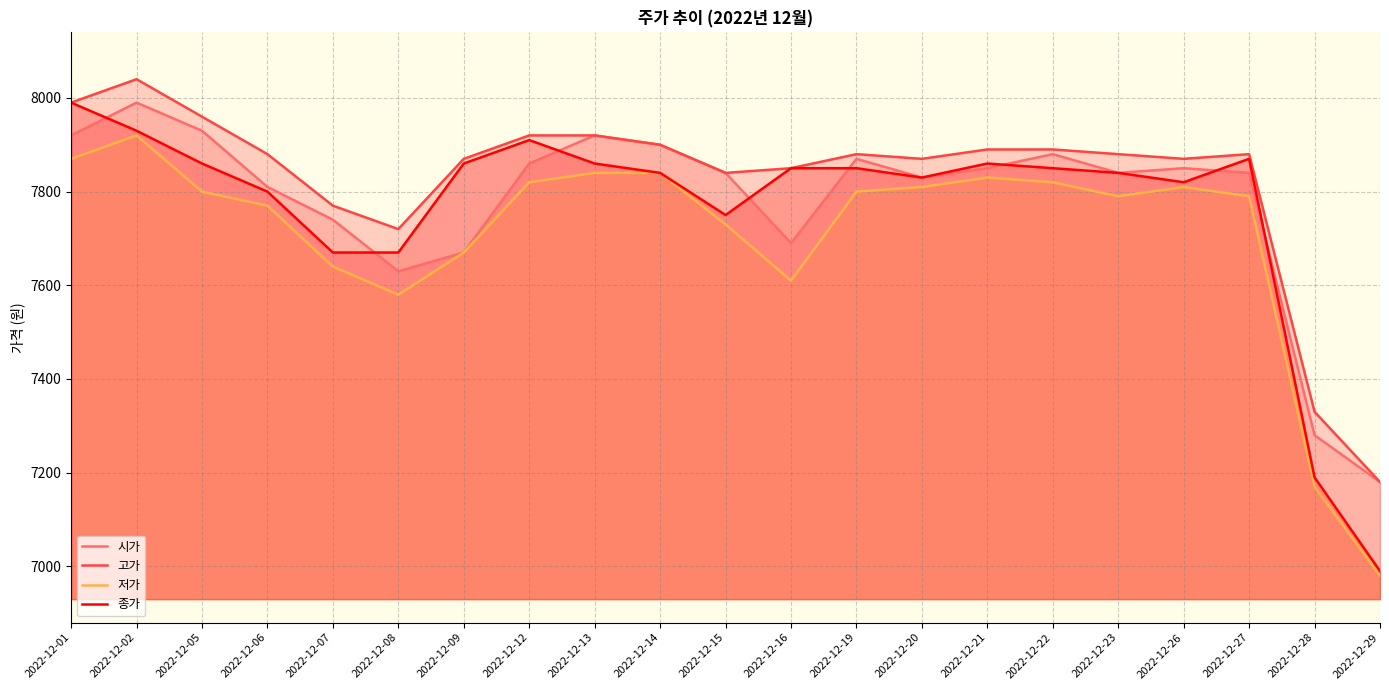

What is the minimum value for 저가?

6980